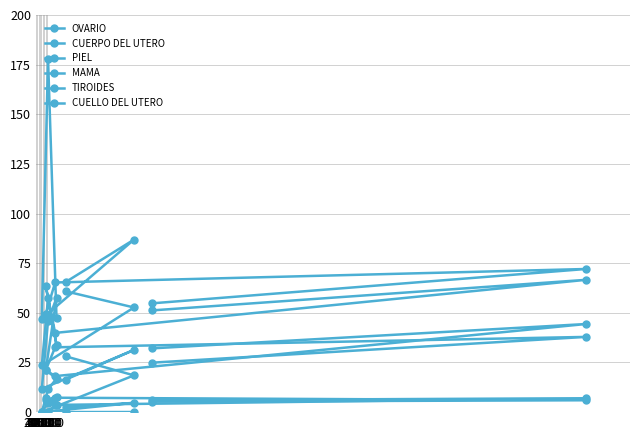

True or false: MAMA and OVARIO cross at least once.

False